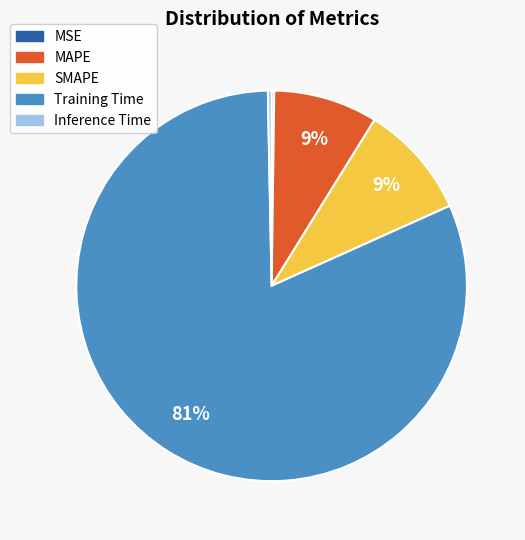

Which category accounts for the majority?

Training Time